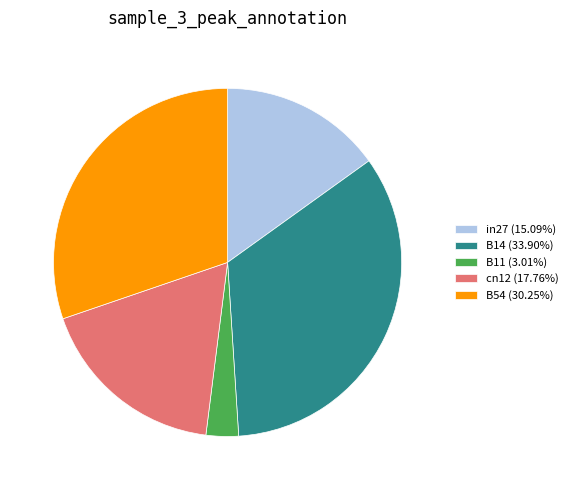

Is it true that B11 is 3% of the pie?

True